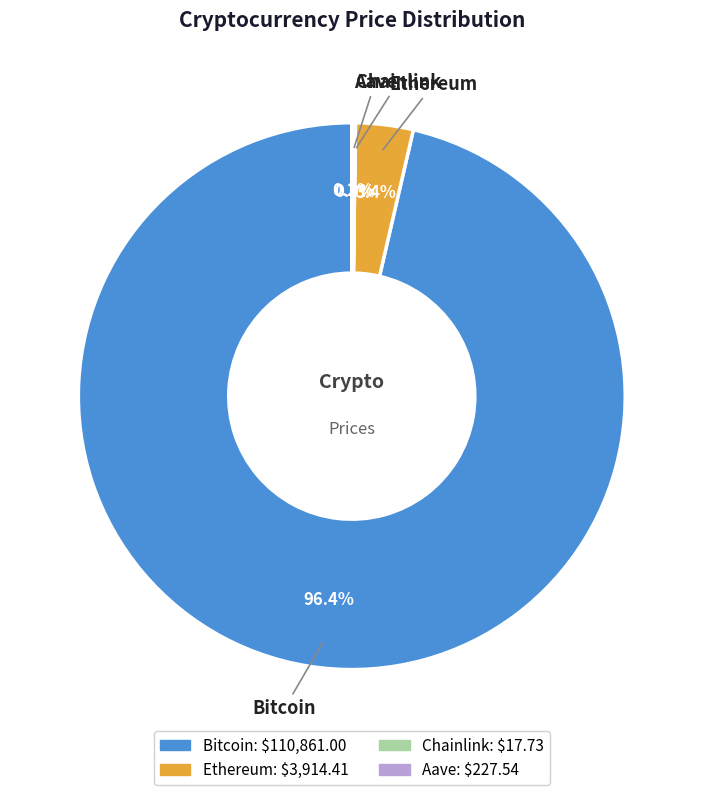

The Bitcoin slice represents 96% of the pie. True or false?

True